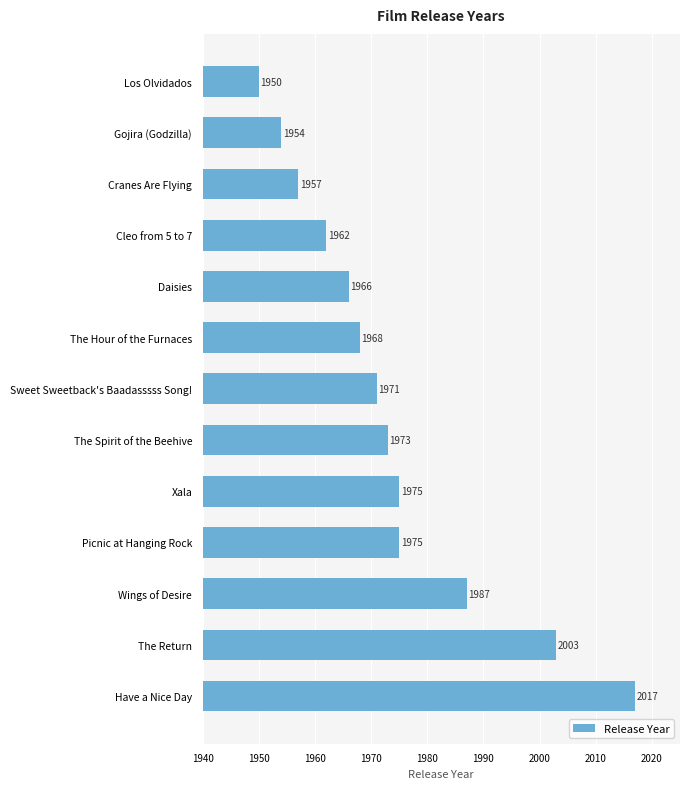

Does the chart contain any negative values?

No